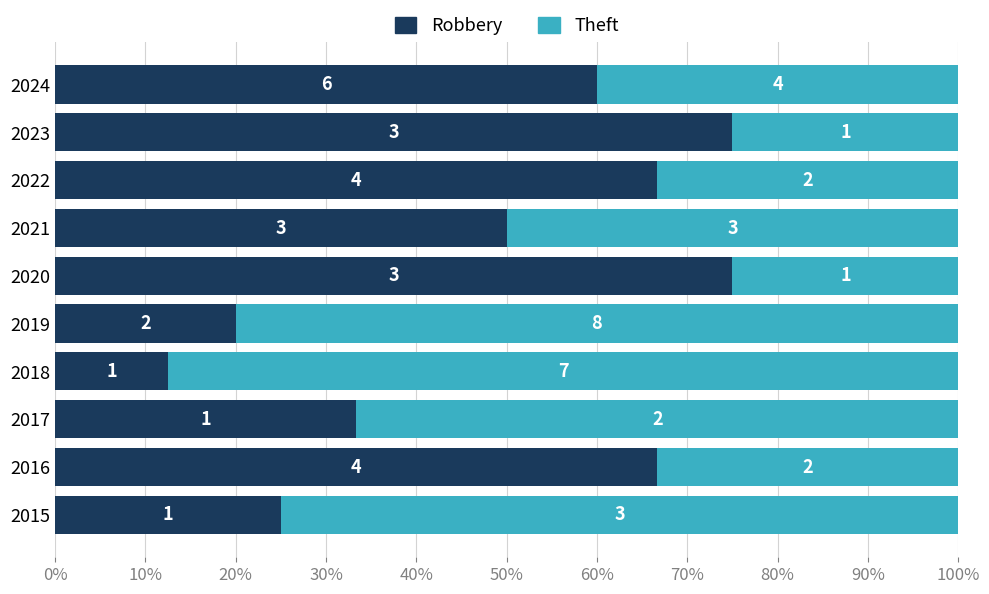

Reading left to right, extract all data points from this chart.

Robbery: 0.2	0.7	0.3	0.1	0.2	0.8	0.5	0.7	0.8	0.6
Theft: 0.8	0.3	0.7	0.9	0.8	0.2	0.5	0.3	0.2	0.4